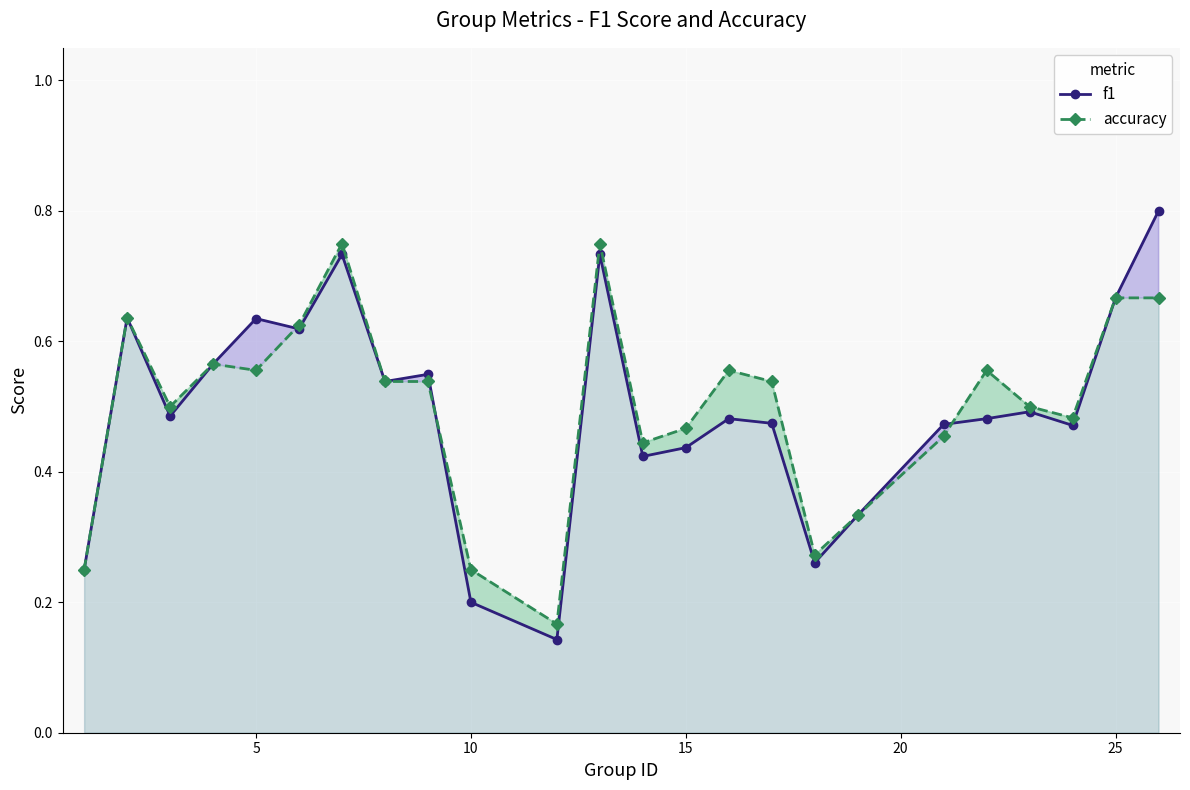

Which series has the largest range (max minus min)?

f1